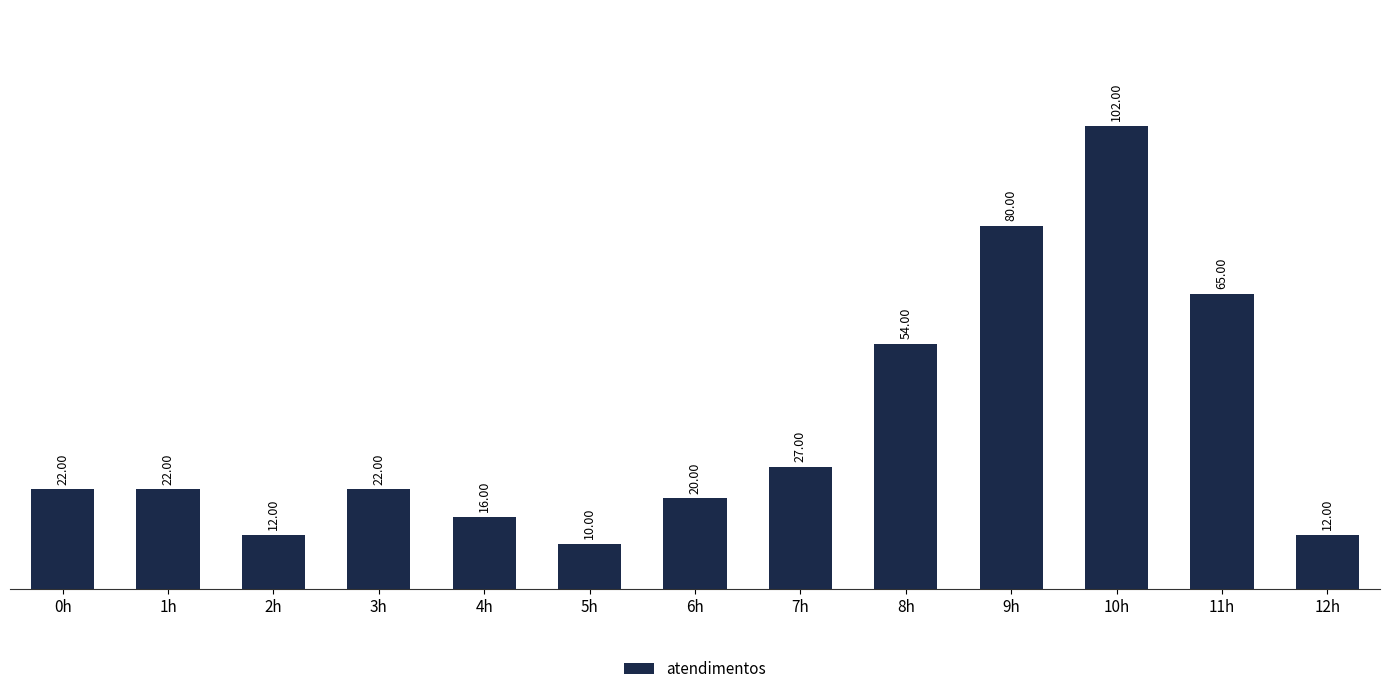

How many data points are less than 22?

5